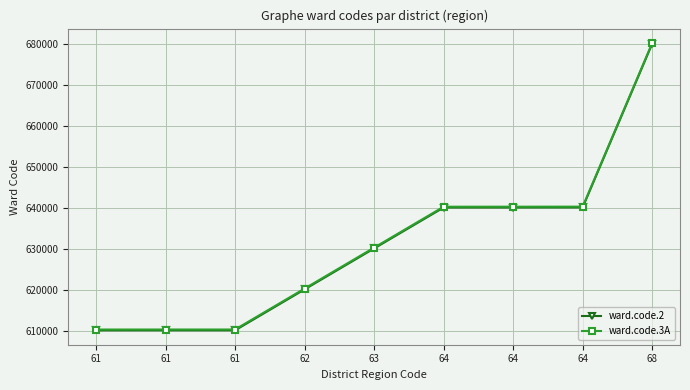

What is the difference between the maximum and minimum values in the ward.code.3A series?

69995